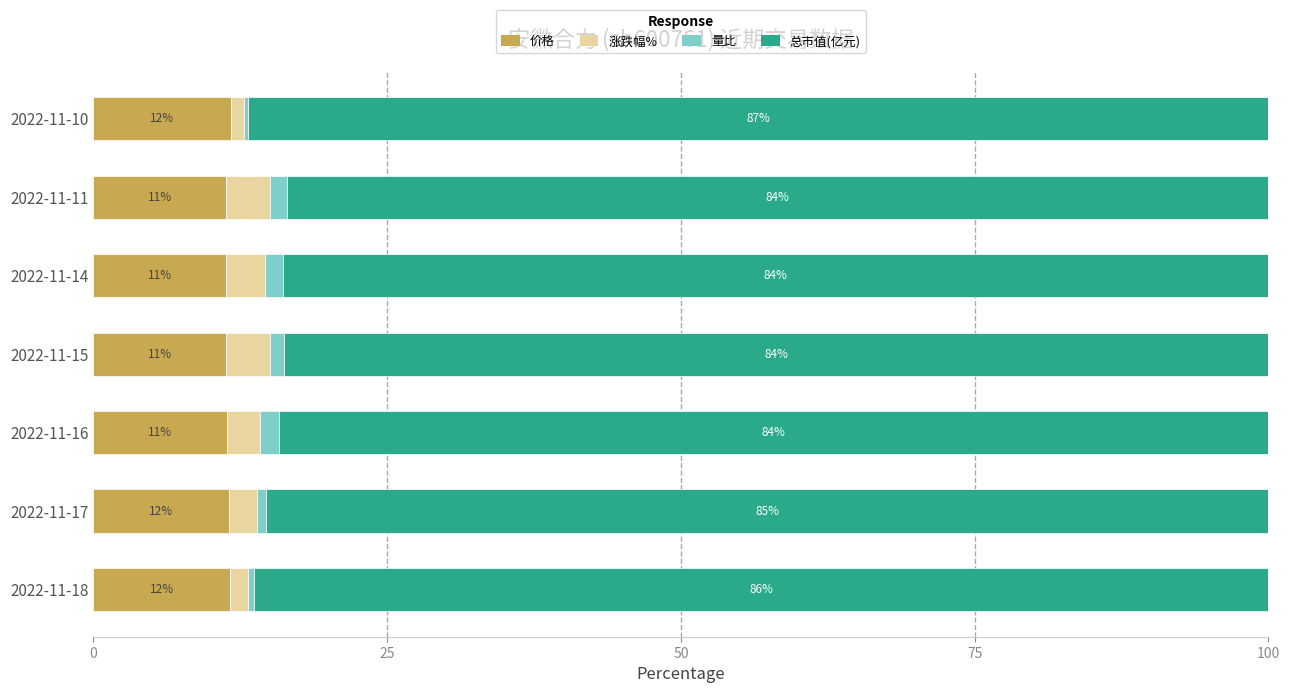

Count the 价格 values in the range 11 to 12.

7